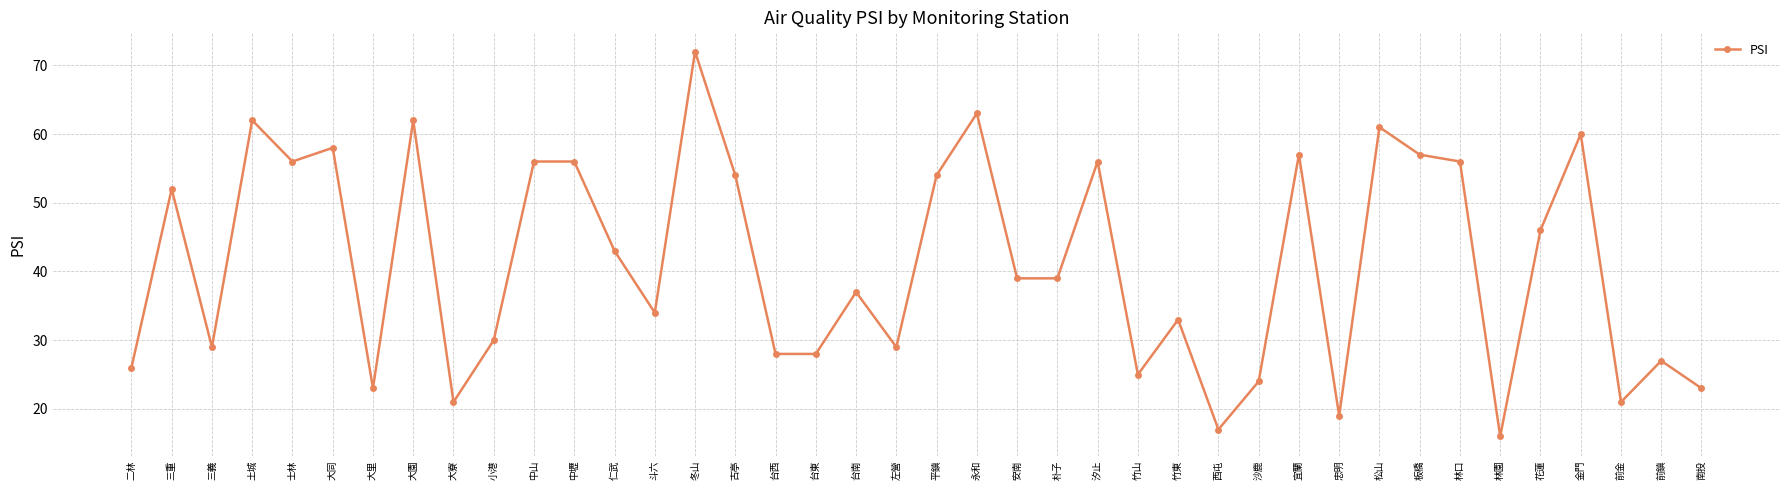

True or false: the data shows 23 at 大里.

True